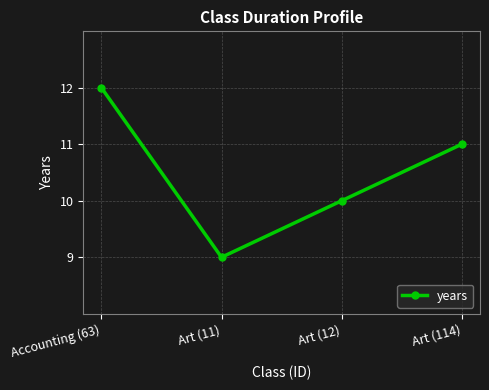

List the labels in order of value, largest first.

Accounting (63), Art (114), Art (12), Art (11)